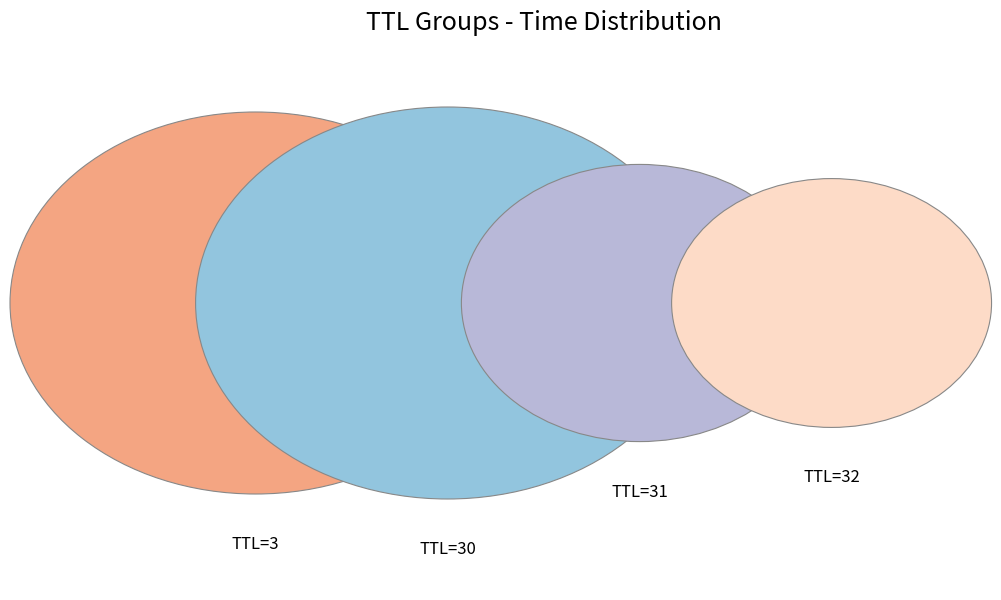

What is the total percentage of TTL_3 and TTL_31?

33.2%